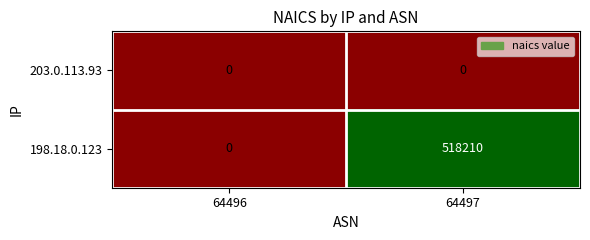

The value of 203.0.113.93 at 64496 is 0. True or false?

True